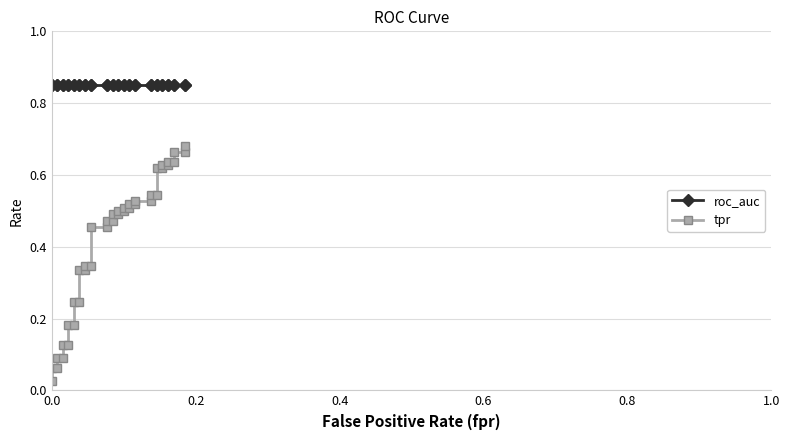

True or false: roc_auc has more than 2 points higher than both neighbors.

False